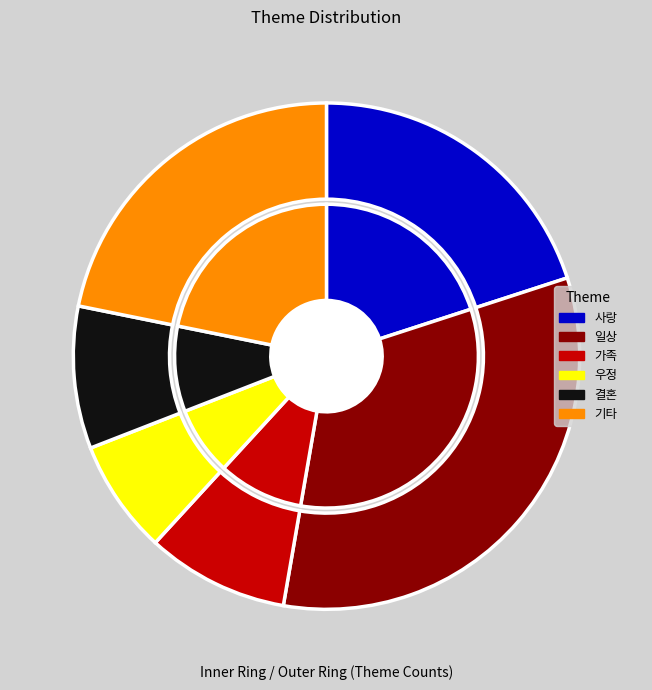

To the nearest percent, what is the average slice percentage?

17%